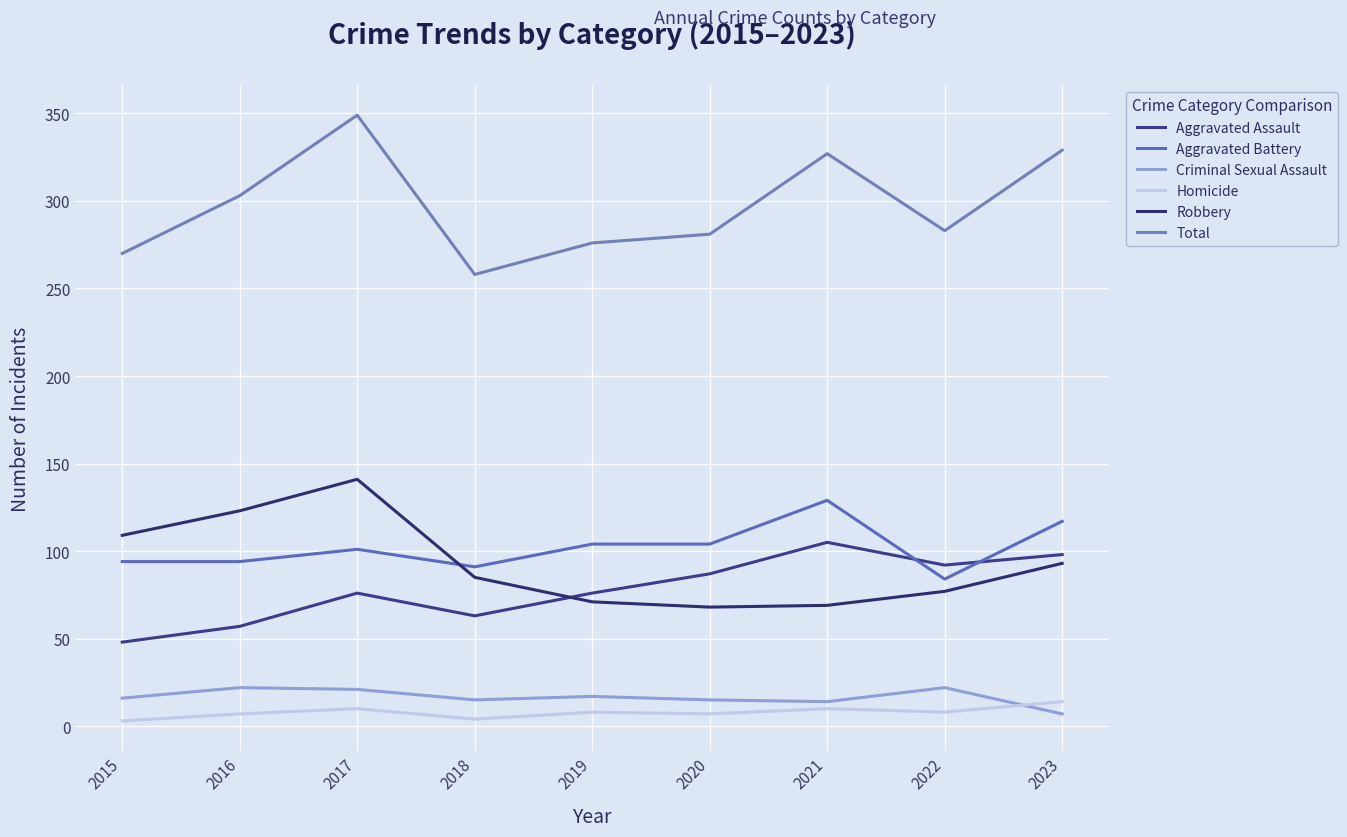

What value does the Aggravated Assault series have at 2017?

76